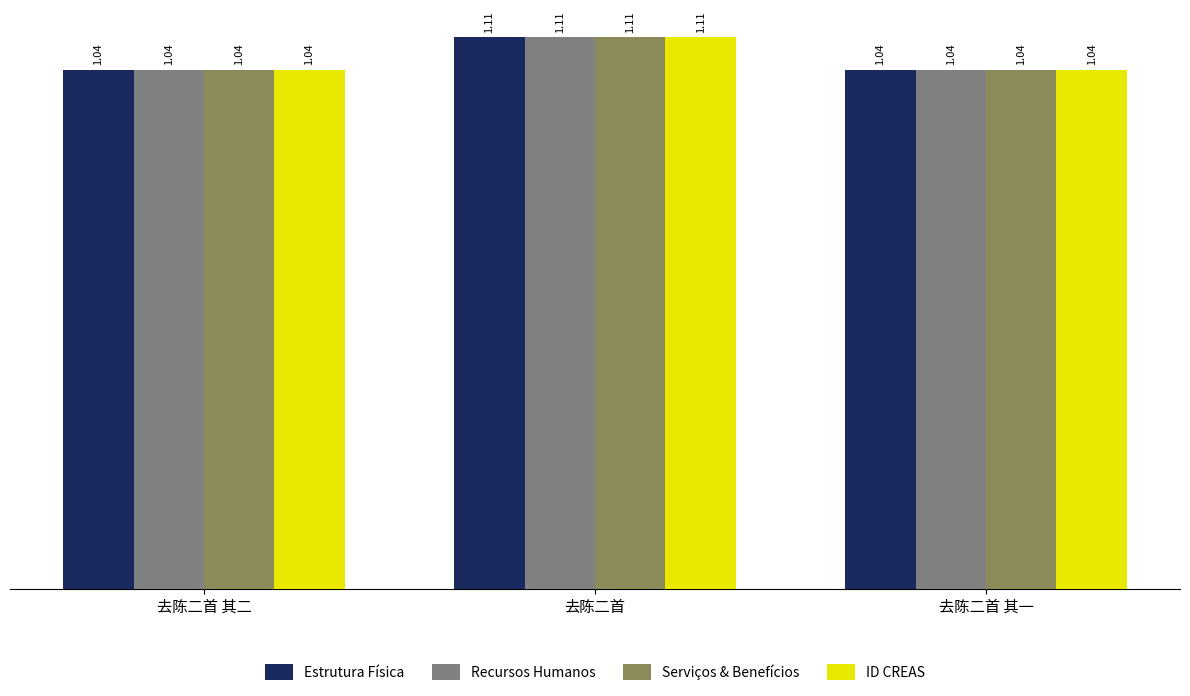

The value of Estrutura Física at 去陈二首 is 1.9. True or false?

False